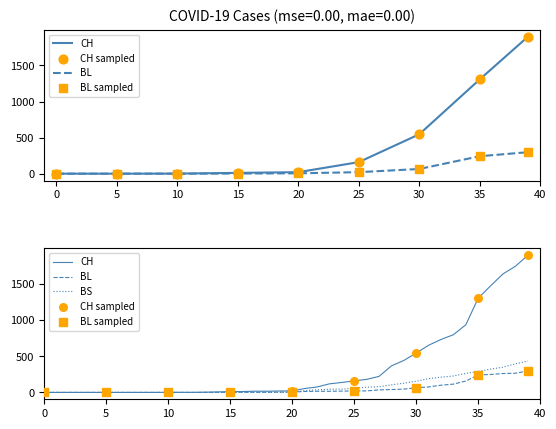

Which series has the widest spread of Y values?

CH